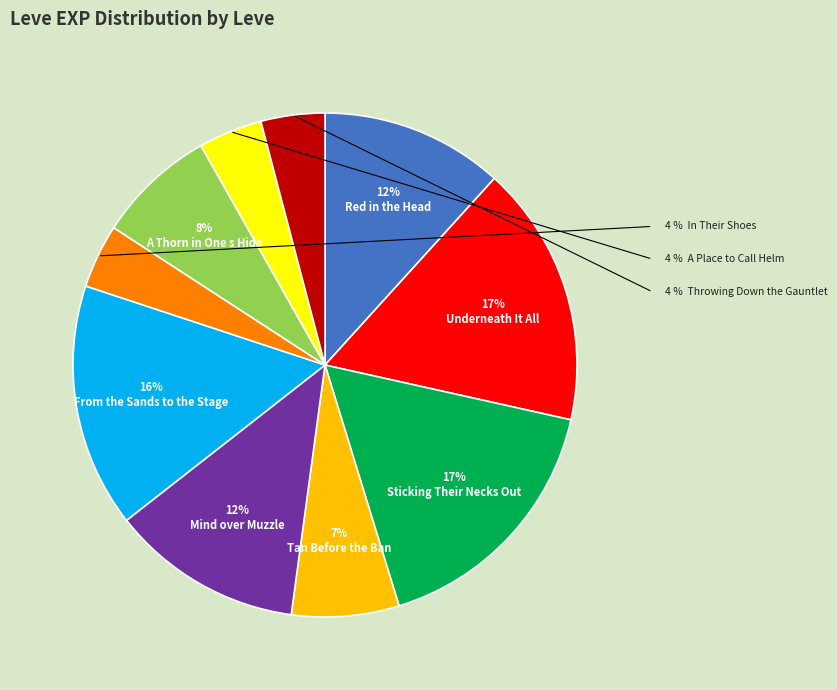

Does any single category account for the majority?

No